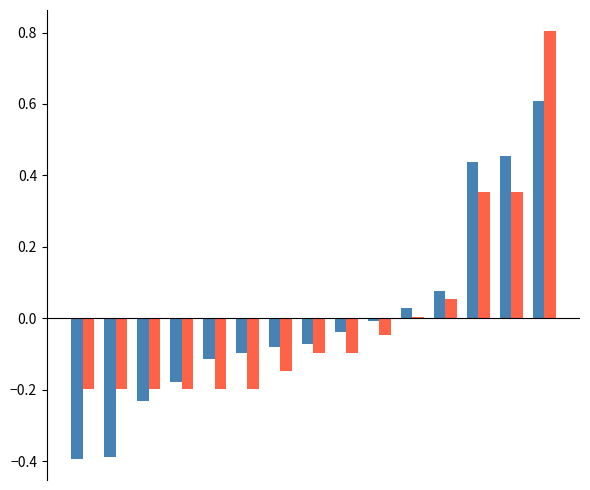

How many groups of bars are there?

15